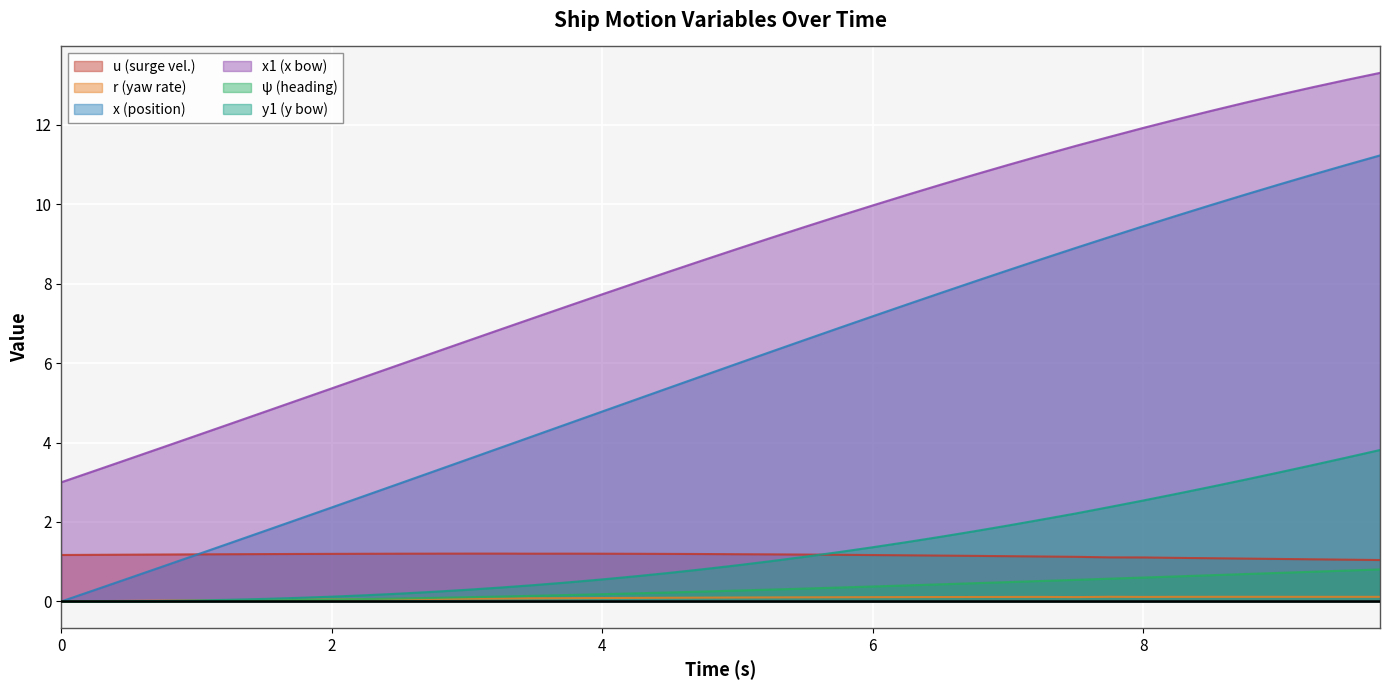

Which series has the largest total across all categories?

x1 (x bow)